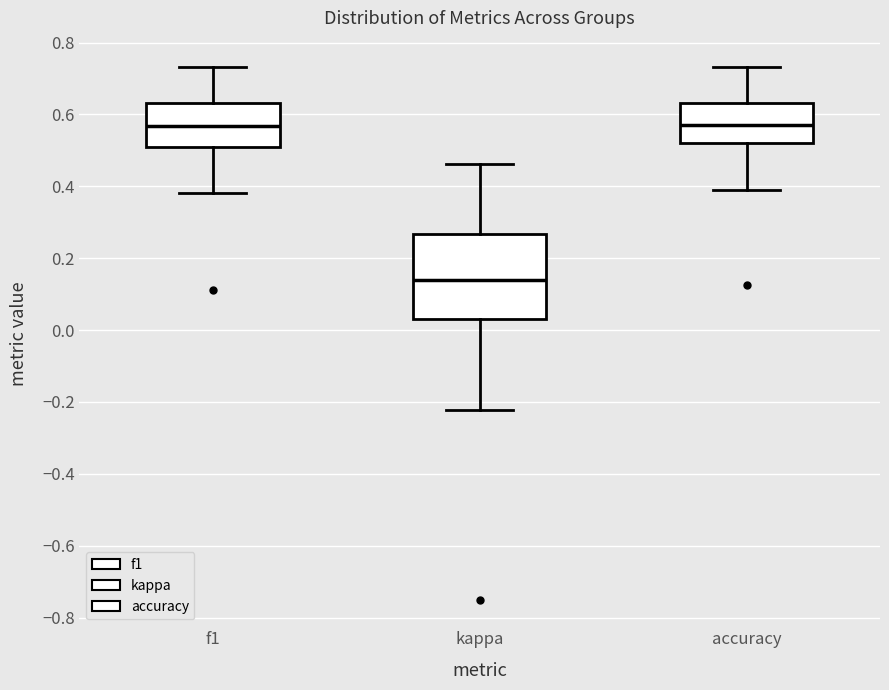

Reading left to right, transcribe this box plot: for each box, give where its median line is, the range the box spans, and where its two whiskers end, as read against the y-axis. The values are not printed on the chart, so give them approximately, as read against the axis.

f1: median 0.56, box 0.52 to 0.64, whiskers 0.38 to 0.74
kappa: median 0.14, box 0.04 to 0.26, whiskers -0.22 to 0.46
accuracy: median 0.56, box 0.52 to 0.64, whiskers 0.38 to 0.74